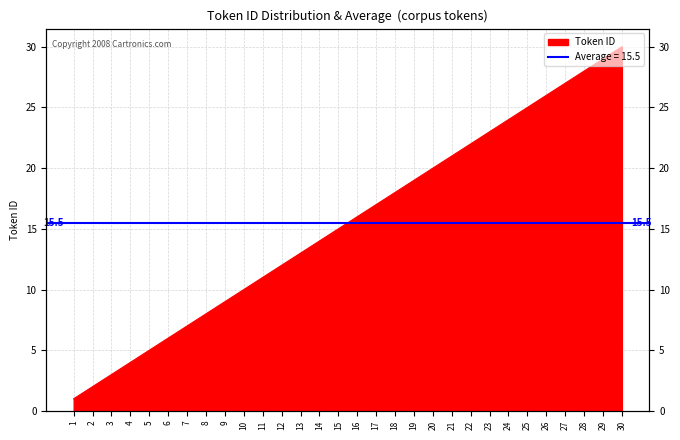

What is the difference between the maximum and minimum values?

29